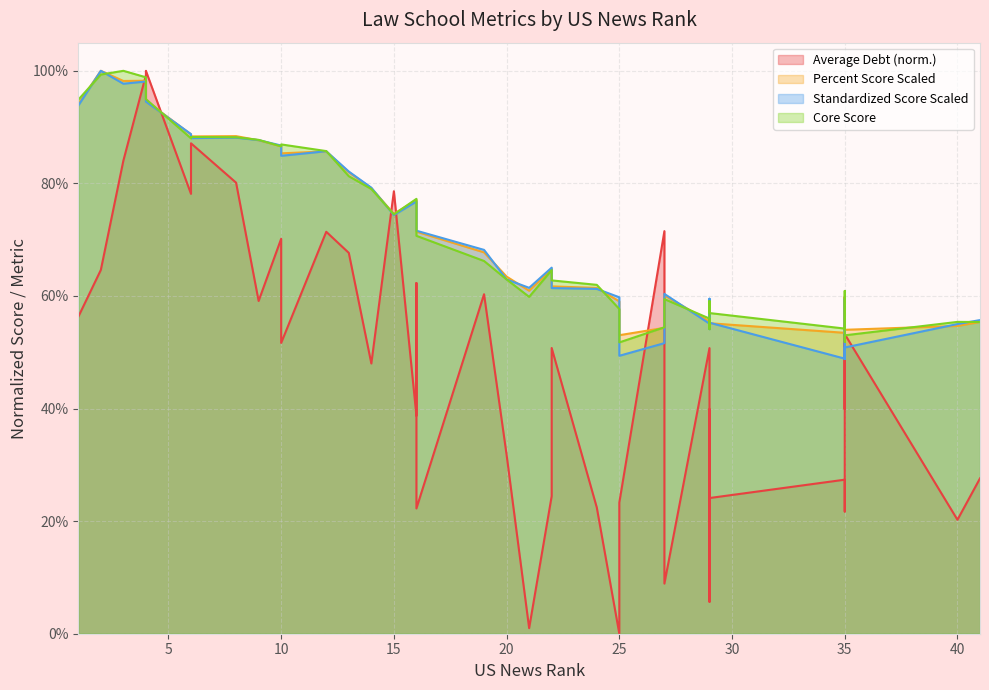

Read the Percent Score Scaled value at 16.

0.7